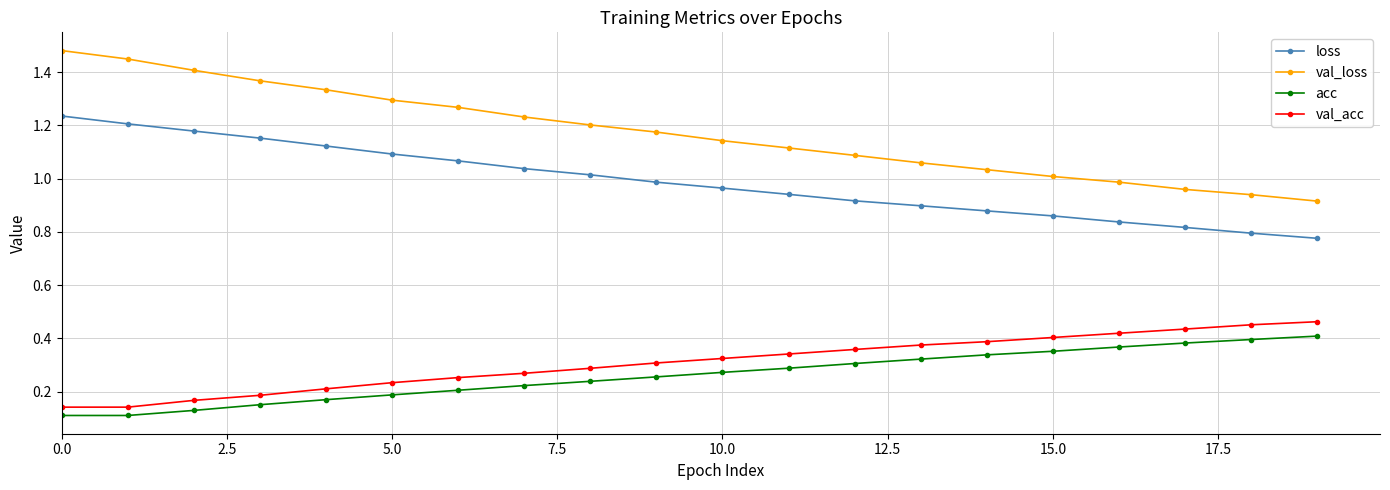

Which series has the widest spread of values?

val_loss